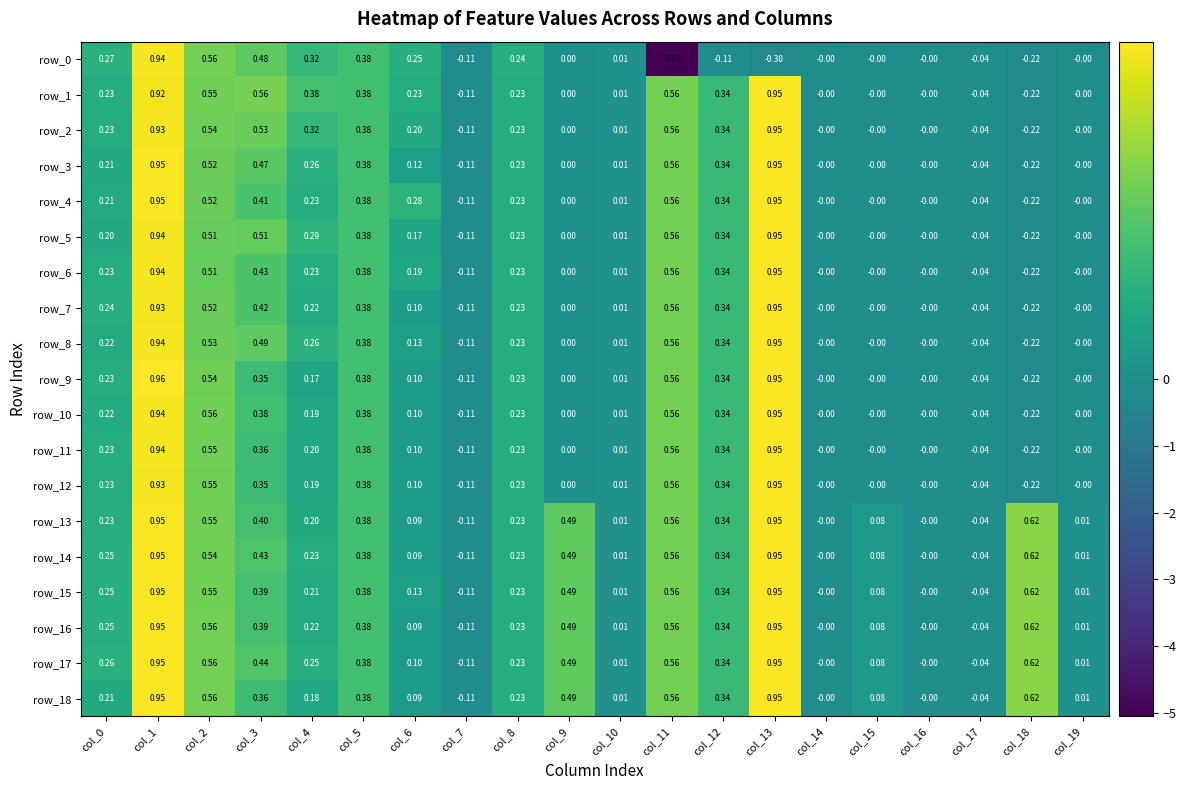

Is the value of row_2 at col_8 greater than the value of row_5 at col_0?

Yes